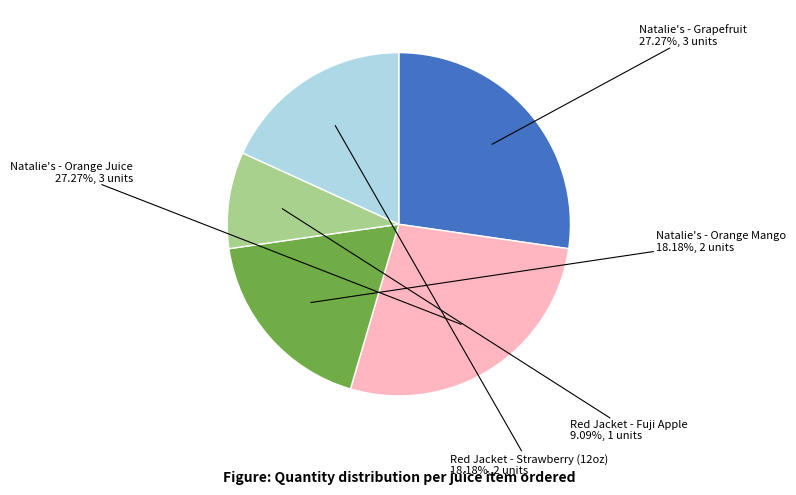

Which category has the smallest portion of the pie?

Red Jacket - Fuji Apple